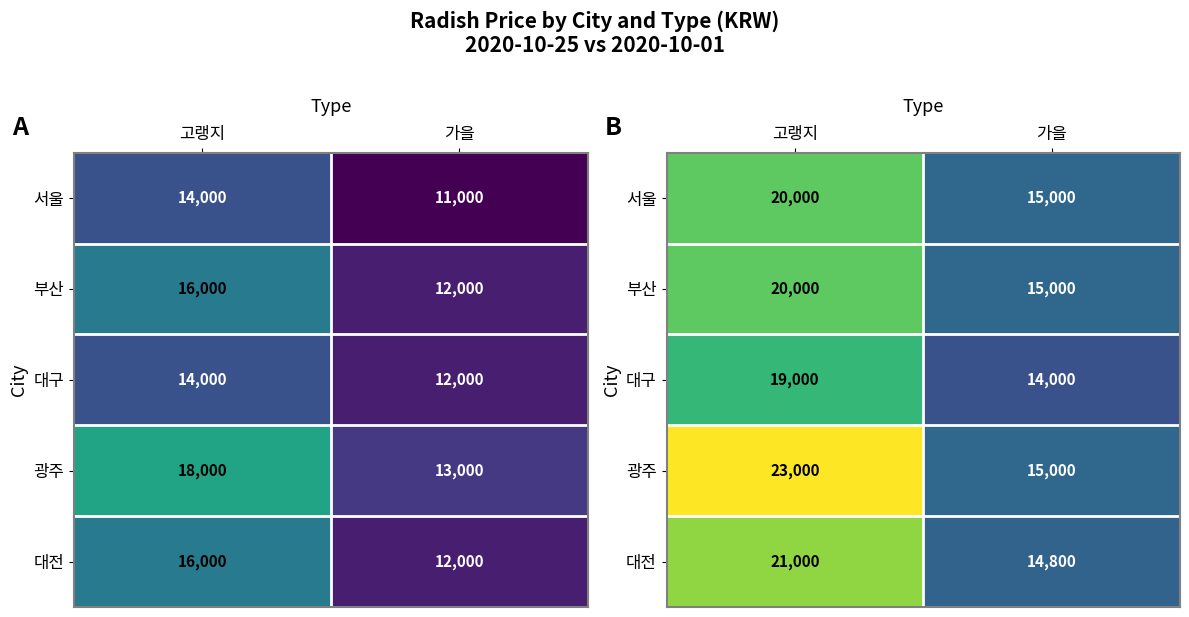

What is the difference between the 서울 values at 고랭지 and 가을?

5000